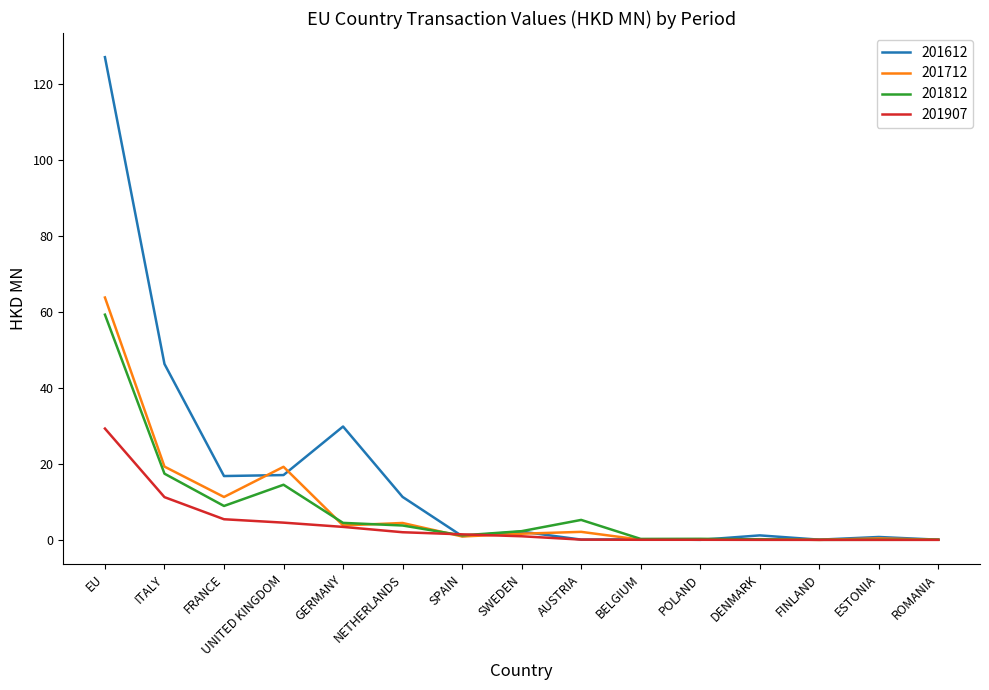

What is the total value across all series at SWEDEN?

7.1